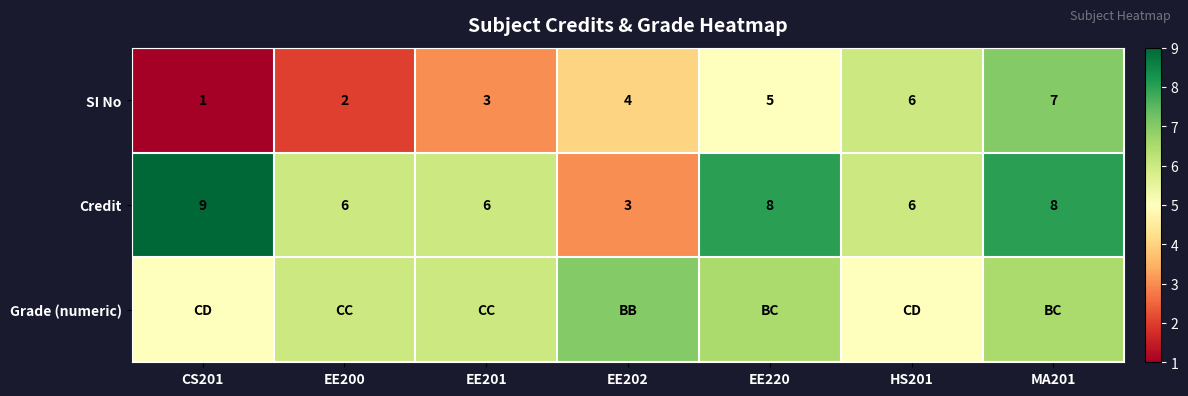

What is the difference between the maximum and minimum values in the SI No series?

6.0